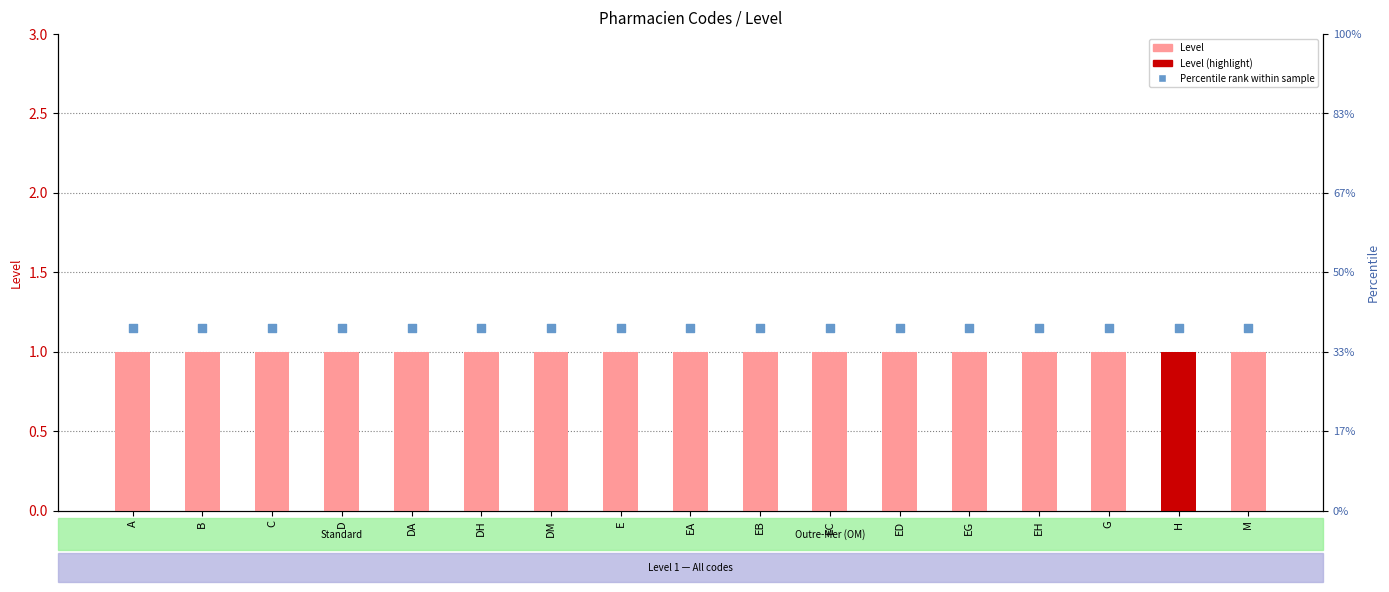

Which series contains the lowest Y value?

Level